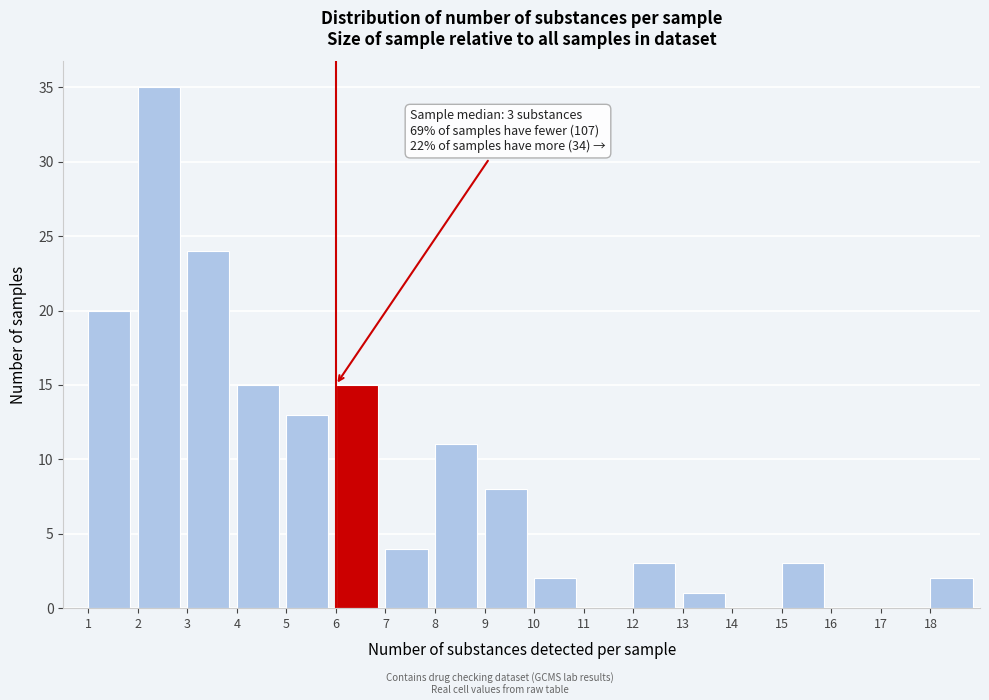

Which range on the x-axis has the tallest bar?

2 to 3